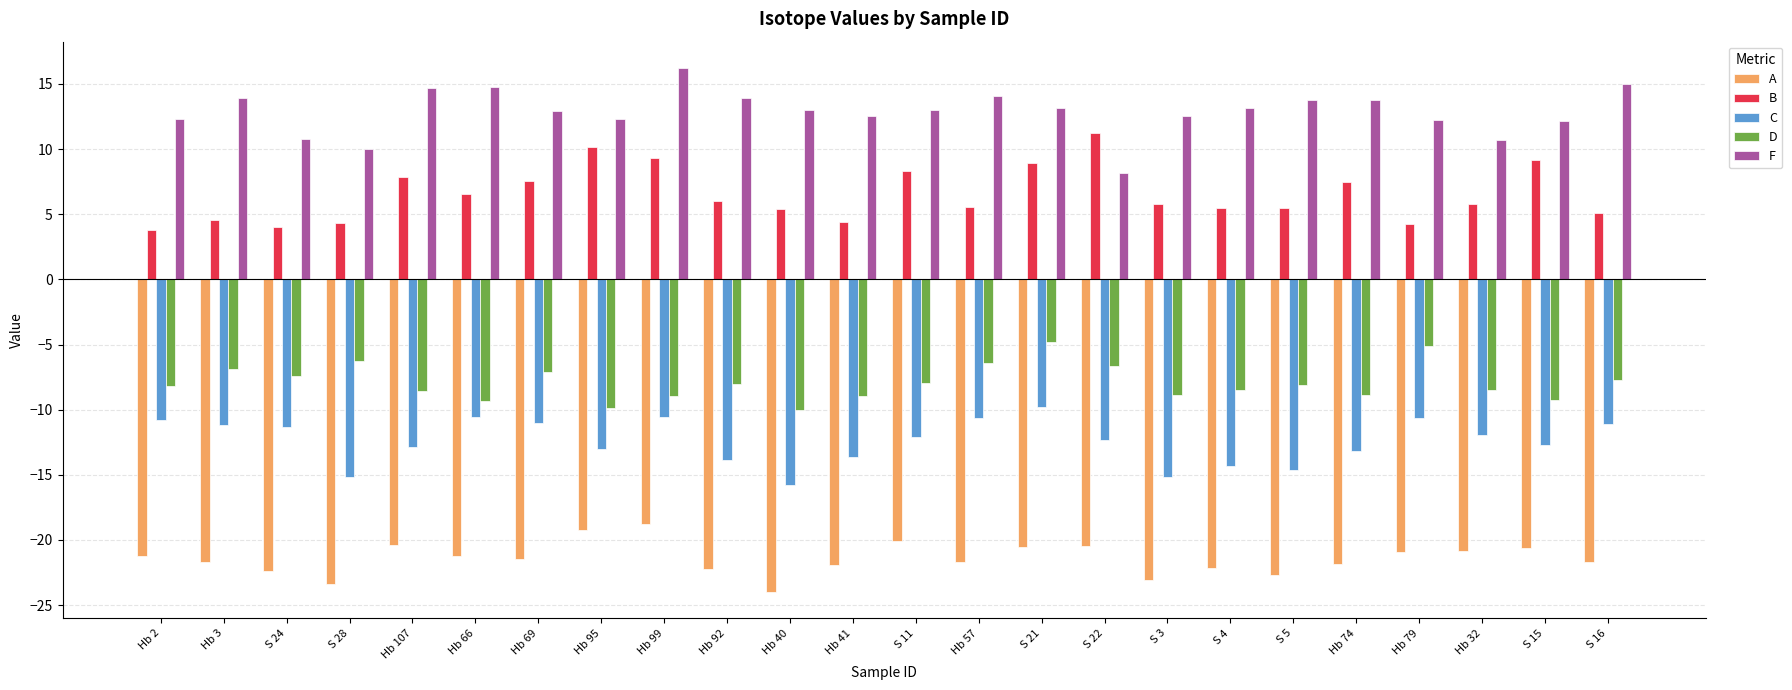

What is the maximum value for B?

11.2